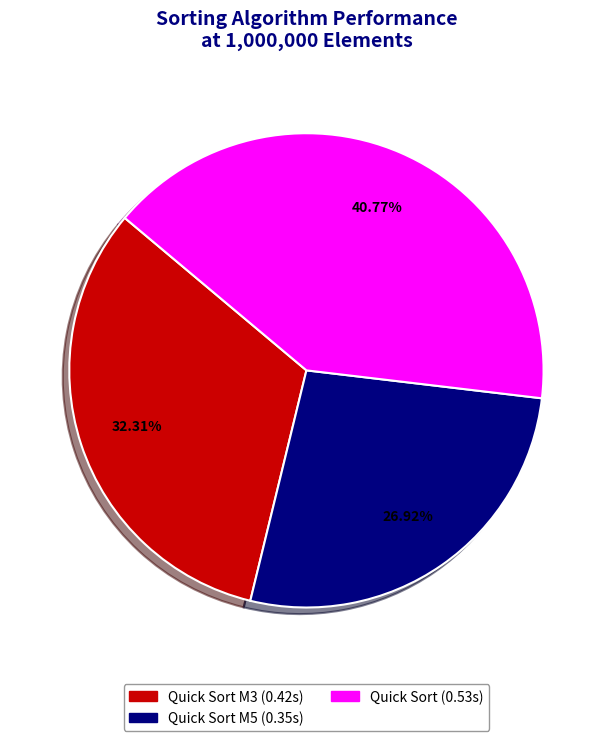

Is there a majority slice in this chart?

No